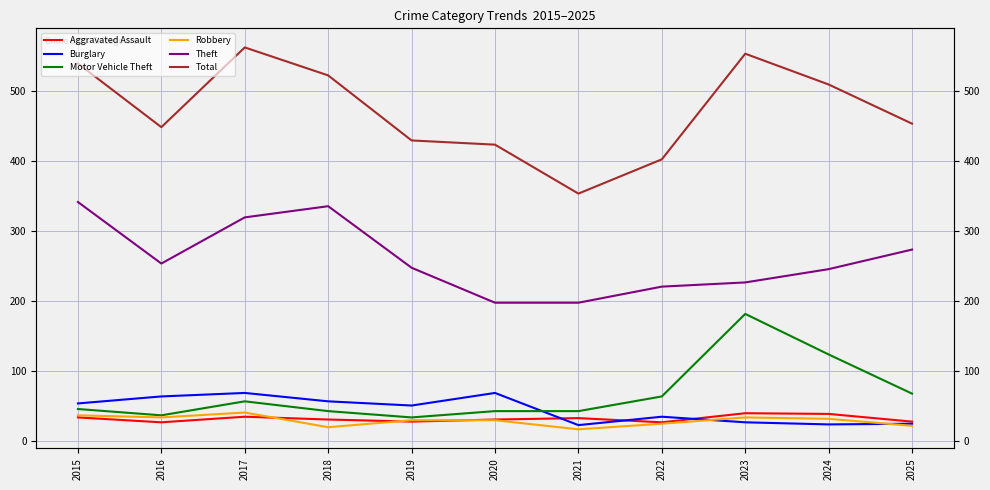

What is the maximum value for Burglary?

69